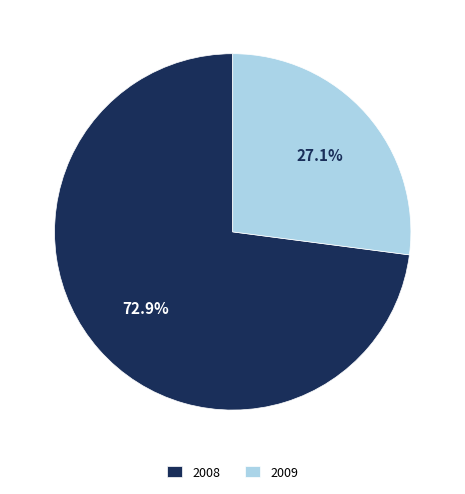

What is the majority slice?

2008